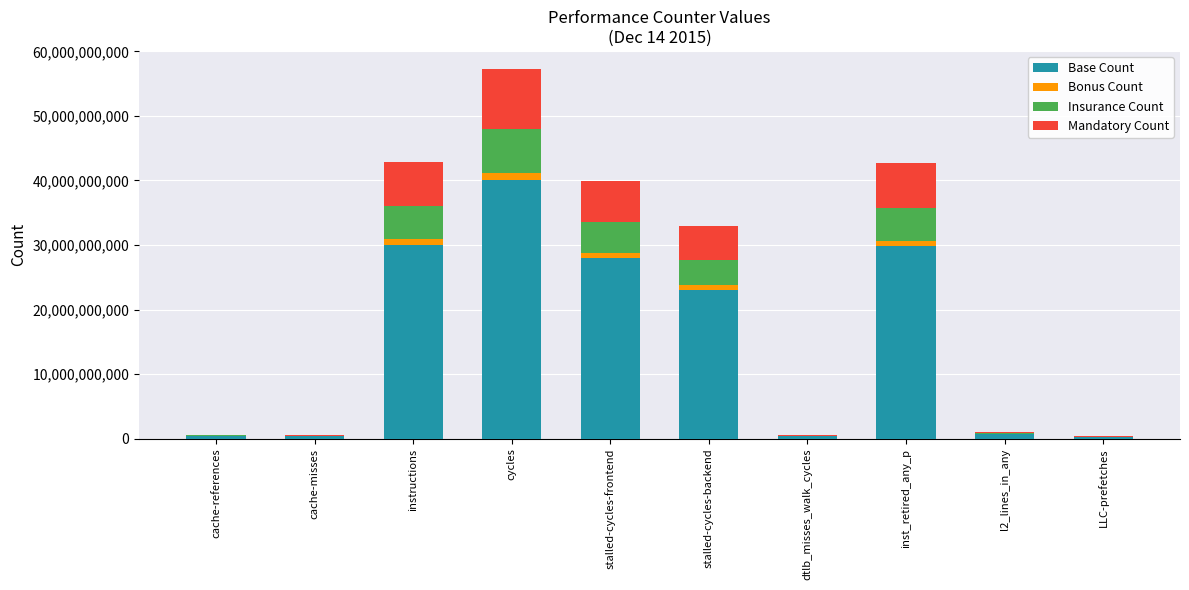

At which category is the sum across all series the highest?

cycles